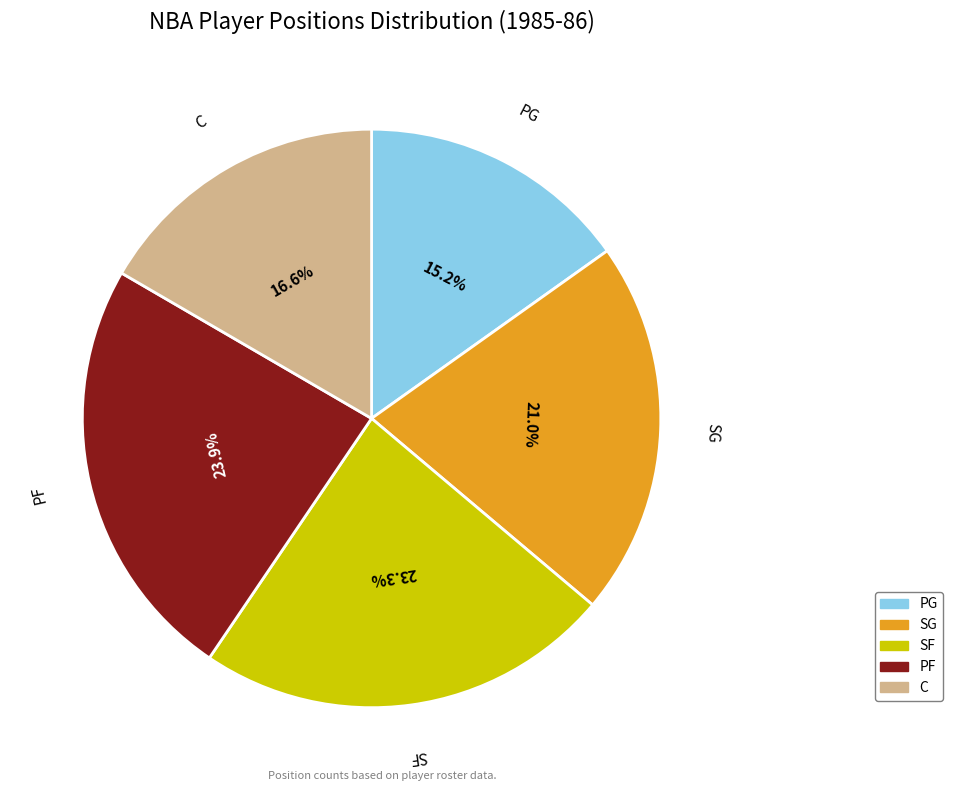

Do C and PG together represent more than half of the pie?

No